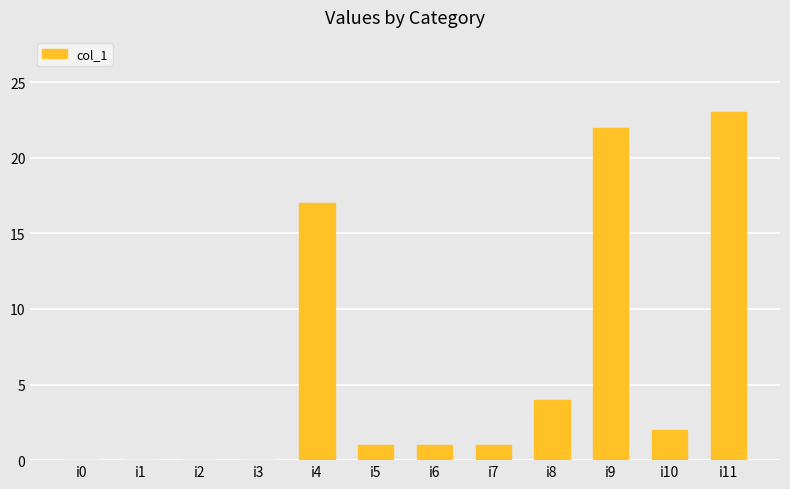

Reading left to right, list all the values displayed in this chart.

i0=0	i1=0	i2=0	i3=0	i4=17	i5=1	i6=1	i7=1	i8=4	i9=22	i10=2	i11=23